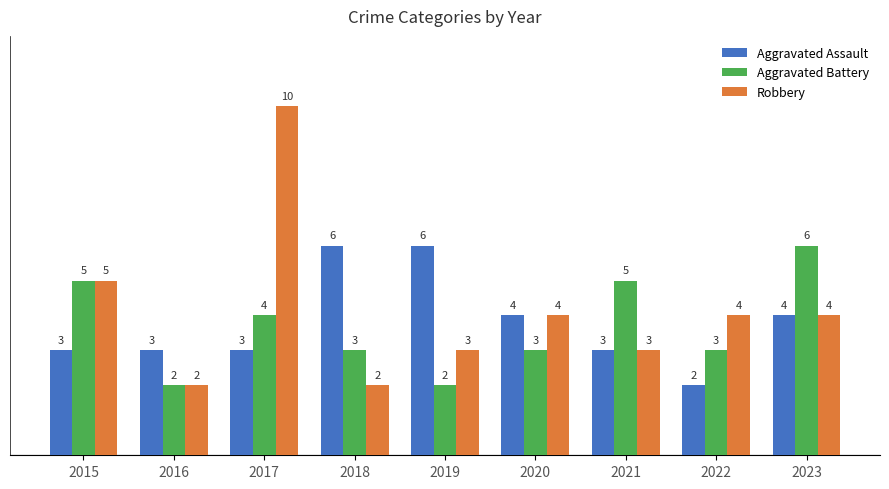

List the series in order of their overall mean, highest first.

Robbery, Aggravated Assault, Aggravated Battery